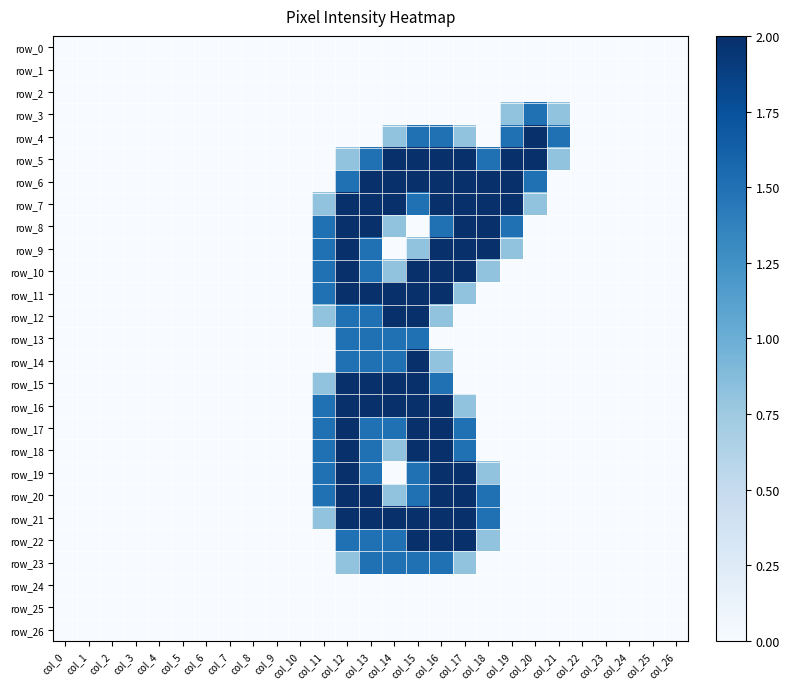

The value of row_7 at col_7 is 1.1. True or false?

False